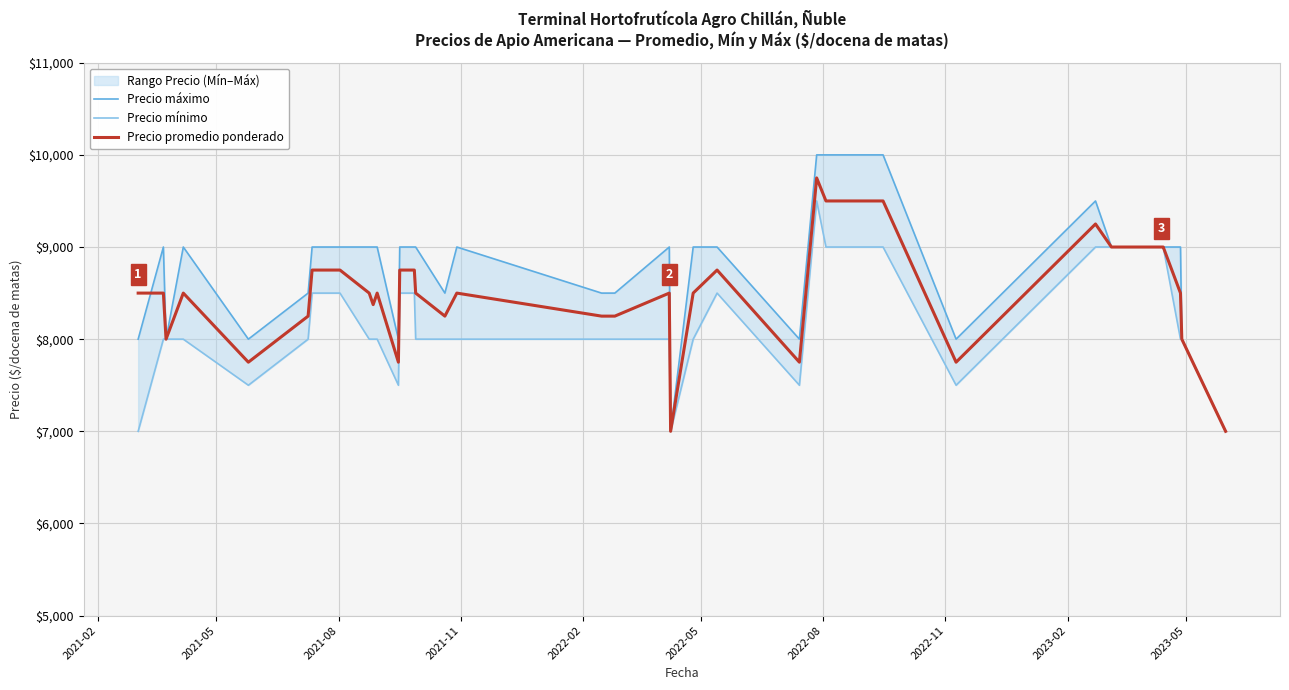

The Precio mínimo series shows 3763 at 29. True or false?

False